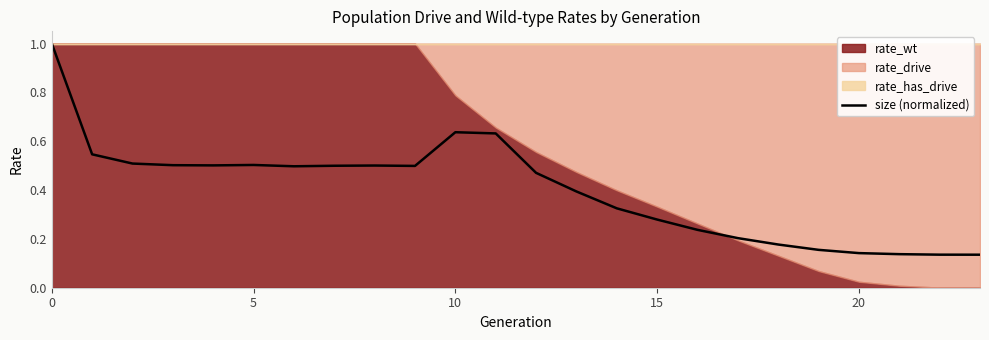

What is the difference between the second highest and second lowest values?

0.5